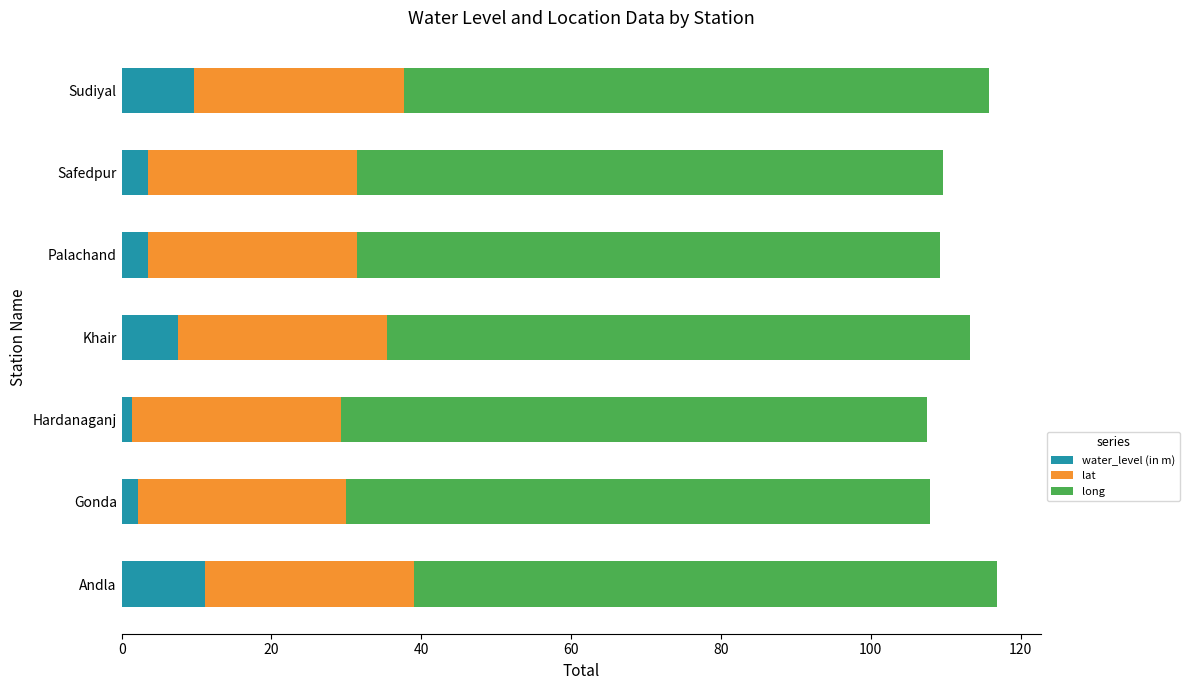

How many categories are shown in the chart?

7